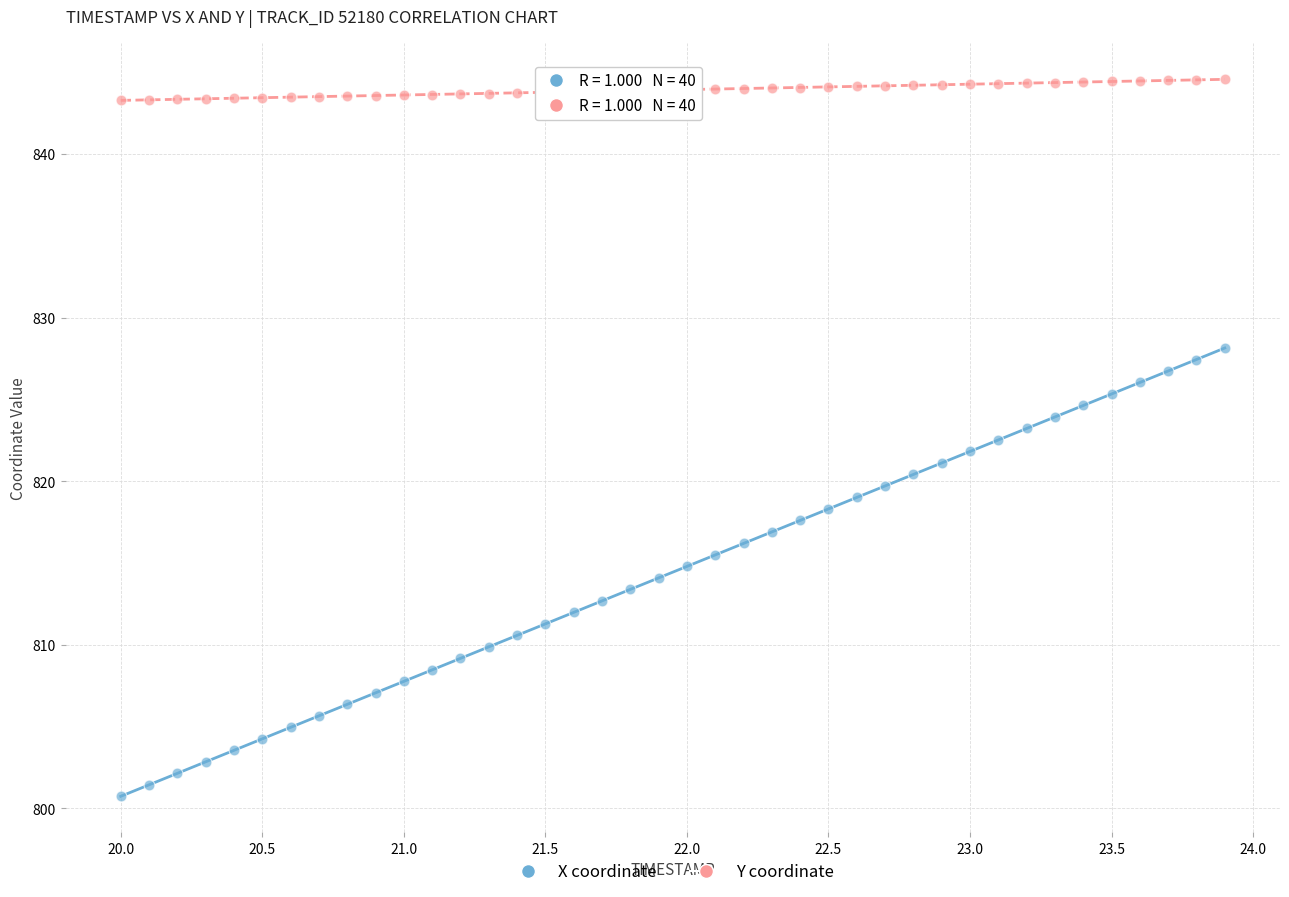

Which series has the widest spread of Y values?

X coordinate